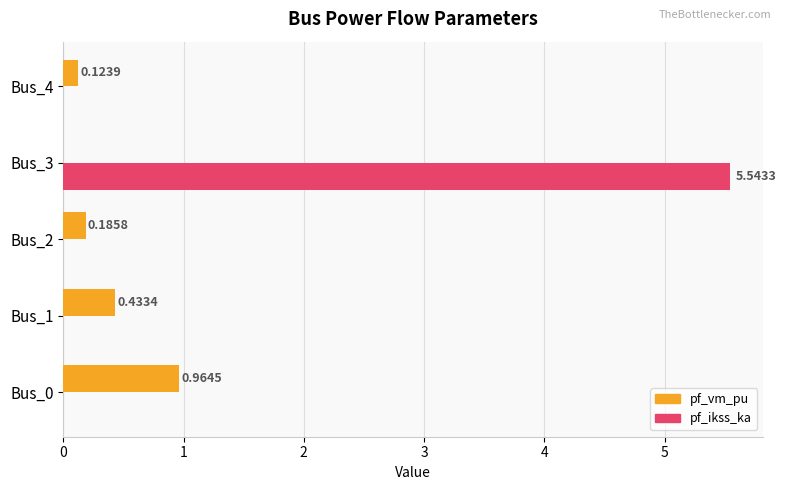

Between Bus_1 and Bus_3, which series saw the biggest shift?

pf_ikss_ka